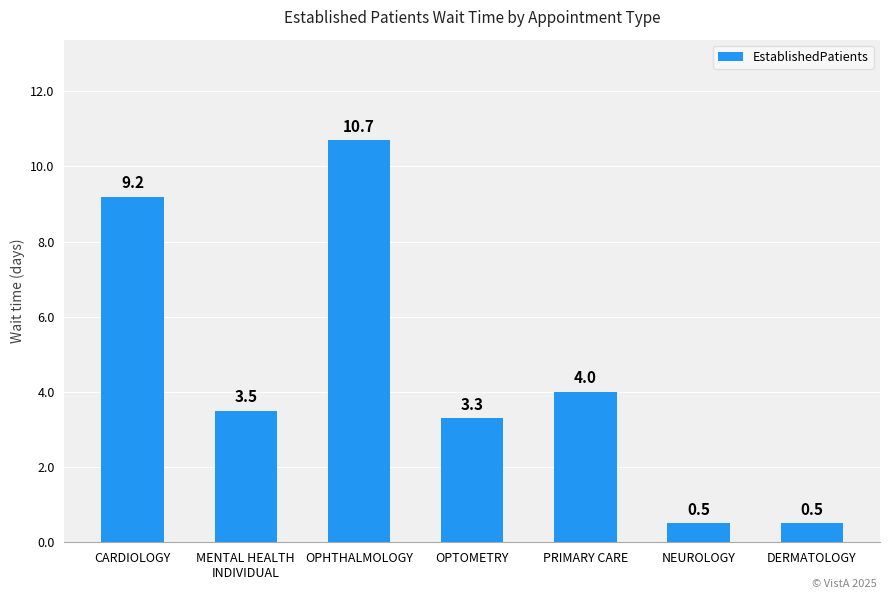

What is the sum of the values at MENTAL HEALTH
INDIVIDUAL and OPHTHALMOLOGY?

14.2